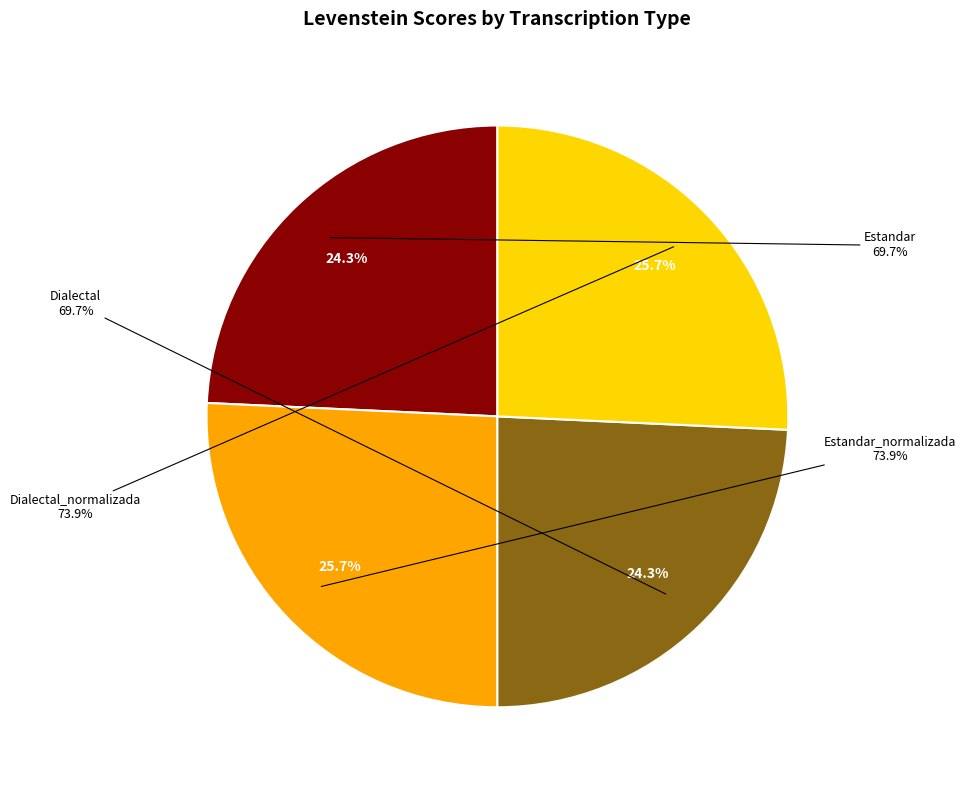

True or false: Dialectal_normalizada accounts for 14% of the total.

False